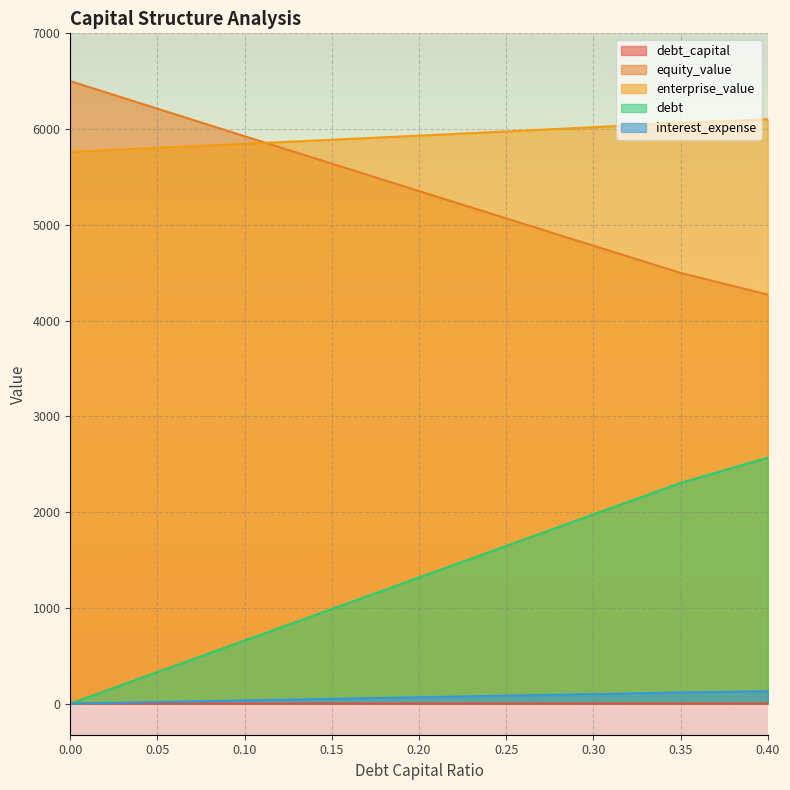

What are all the series names shown in the legend?

debt_capital, equity_value, enterprise_value, debt, interest_expense